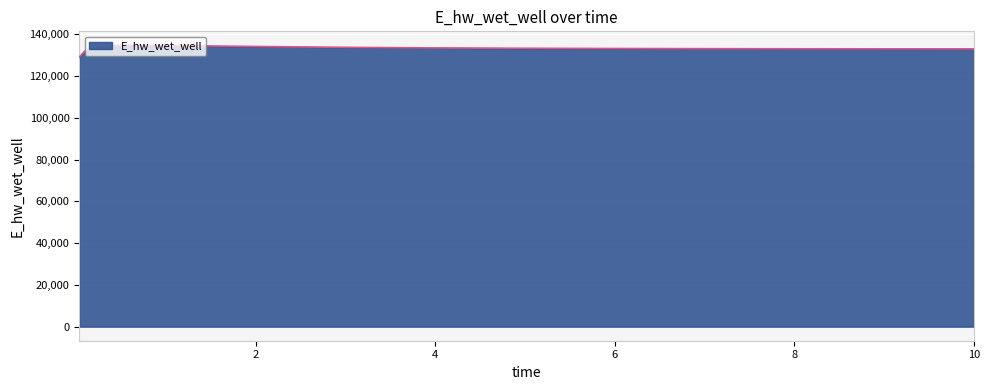

What is the sum of all values?

1997417.0